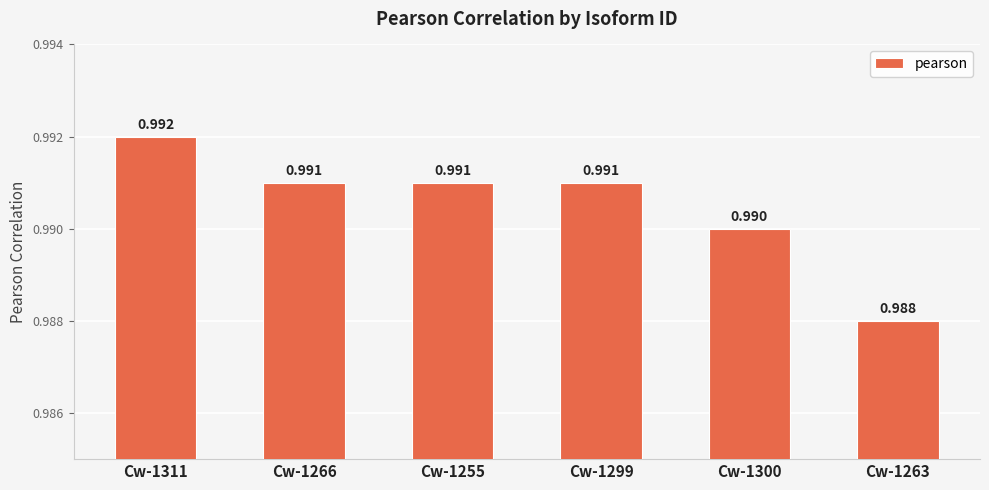

The value at Cw-1266 is 1.7. True or false?

False